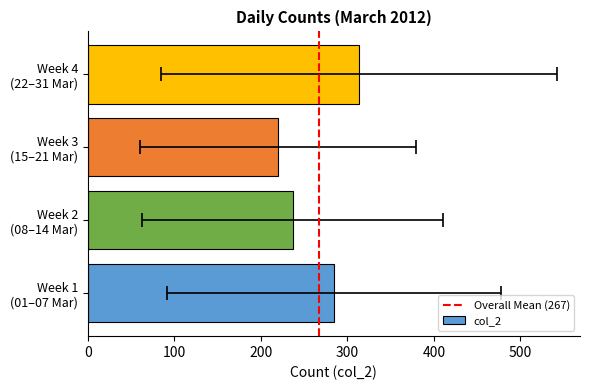

What is the average value?

267